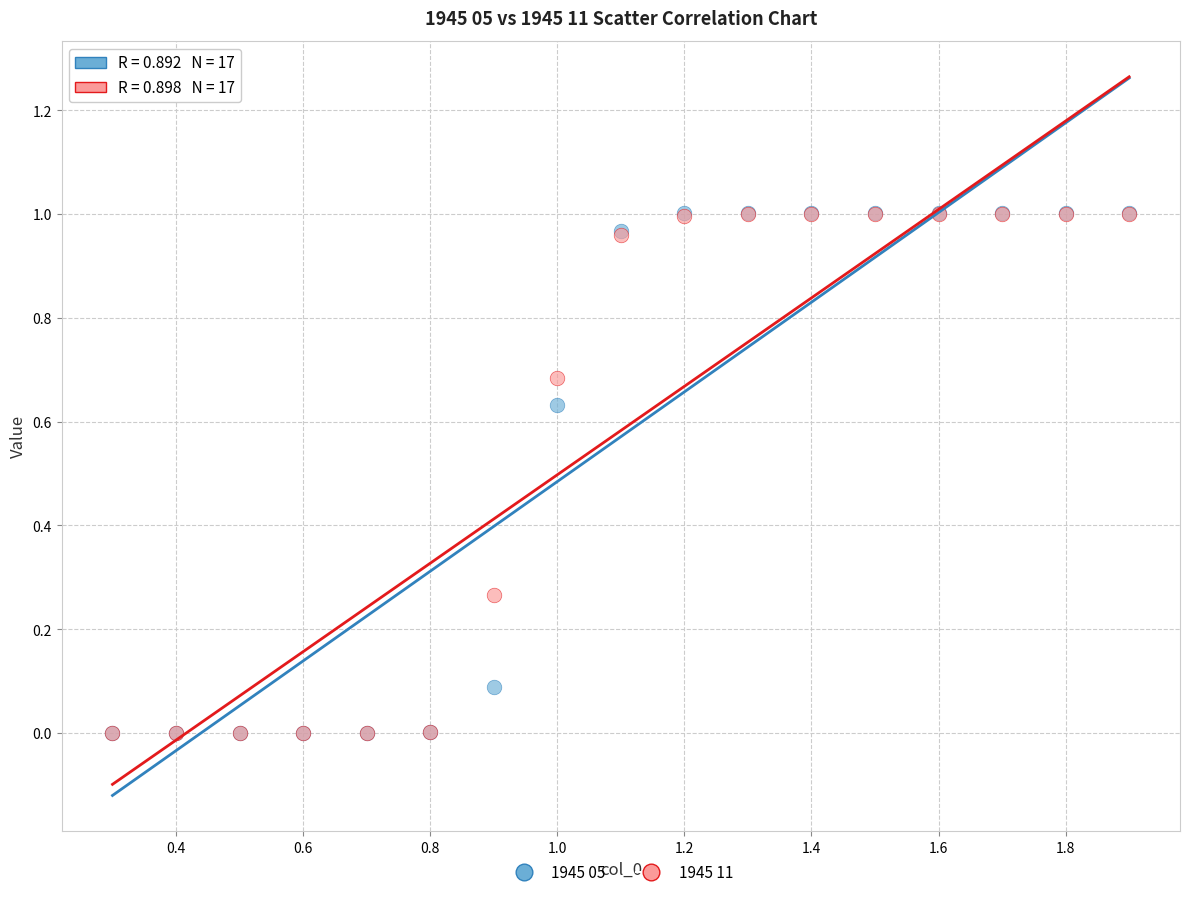

What are all the series names shown in the legend?

1945 05, 1945 11